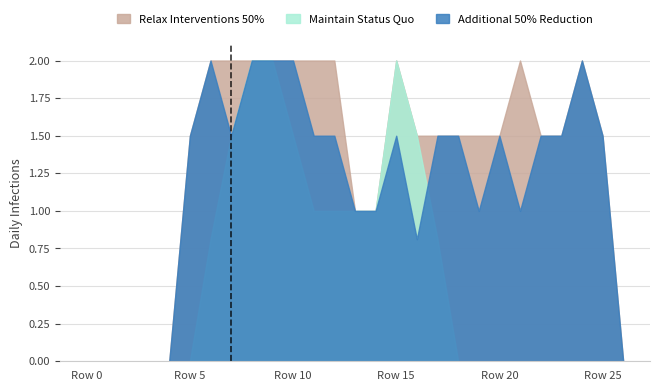

The value of Additional 50% Reduction at 8 is 2.0. True or false?

True